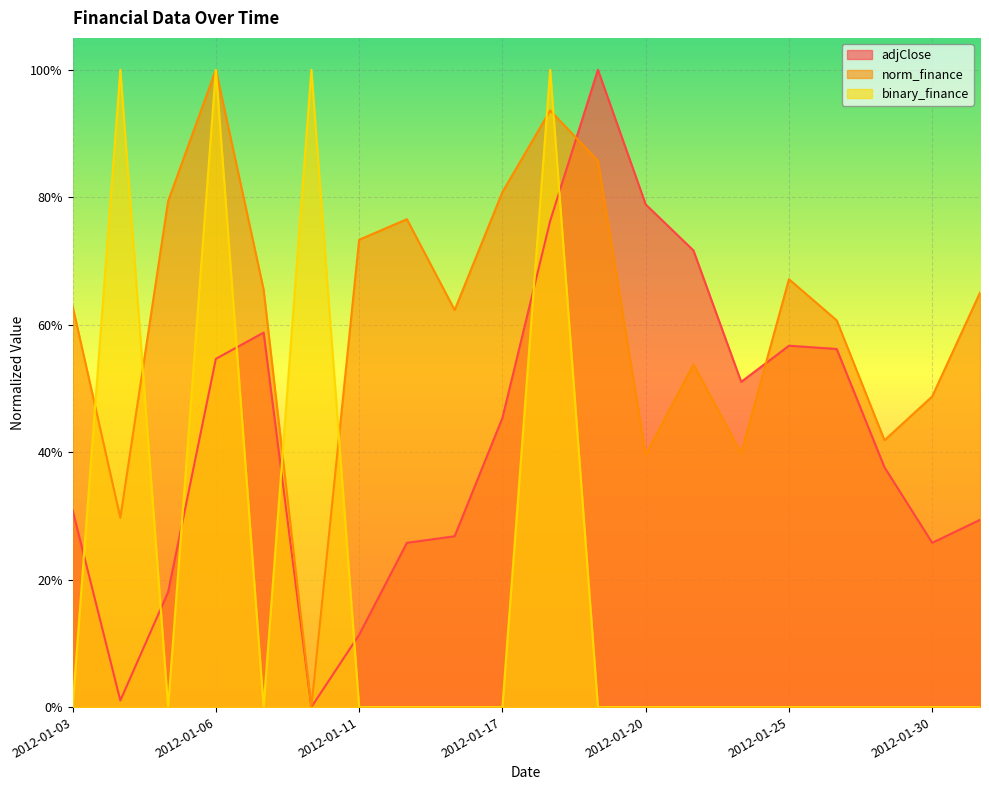

What are all the series names shown in the legend?

adjClose, norm_finance, binary_finance